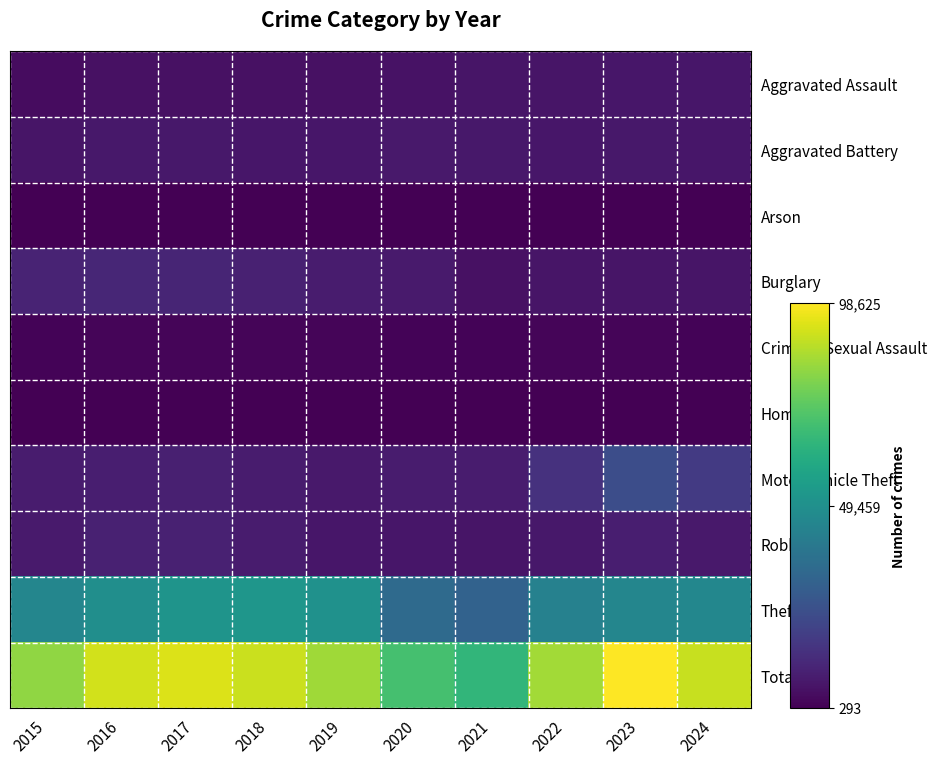

What is the greatest value displayed?

98625